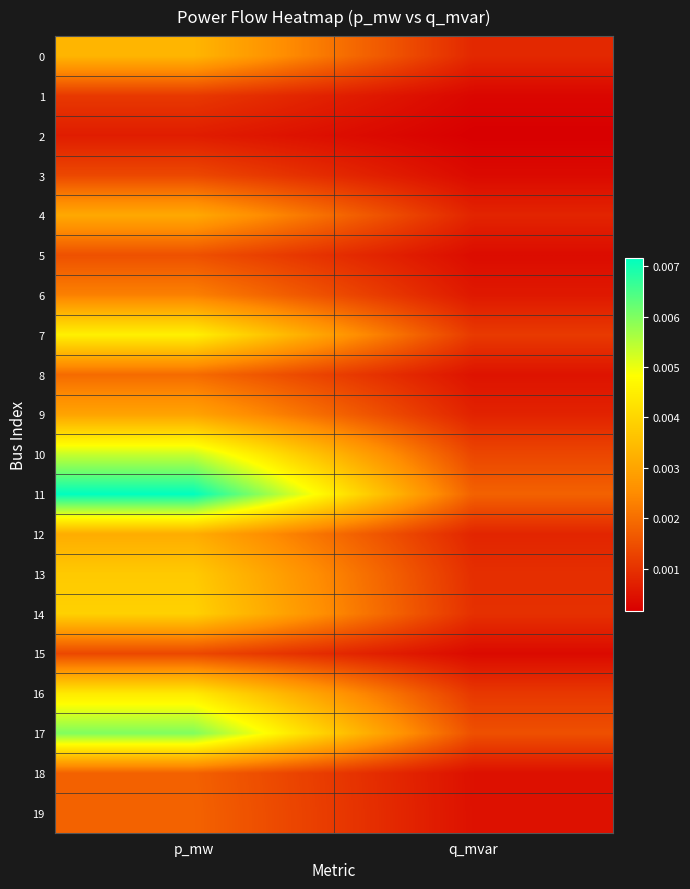

Which series has the widest spread of values?

11